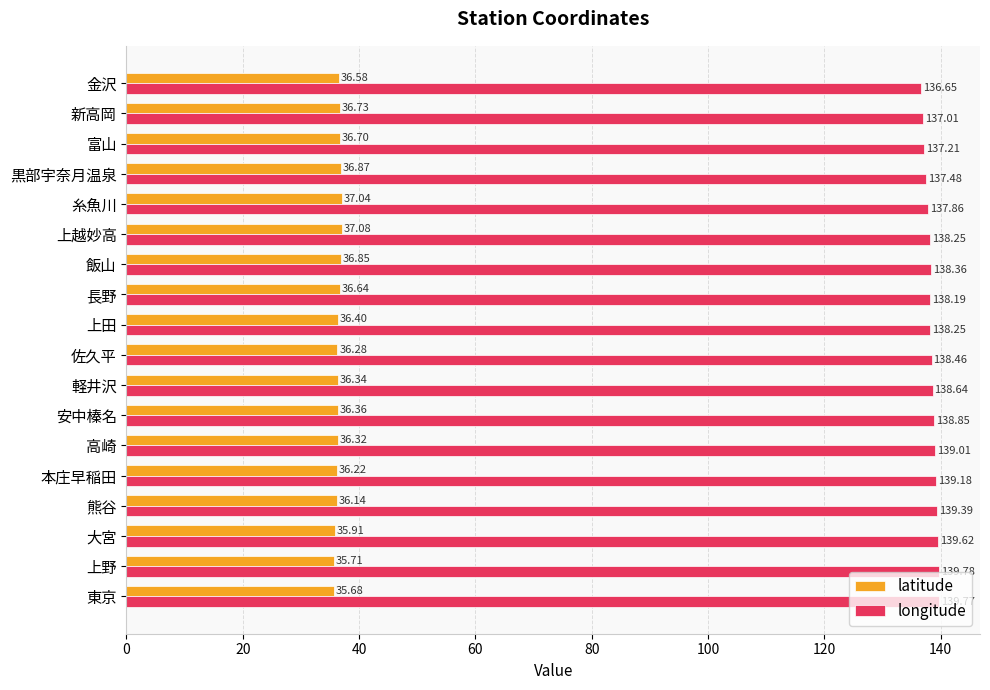

What is the sum of the longitude values at 高崎 and 上越妙高?

277.3